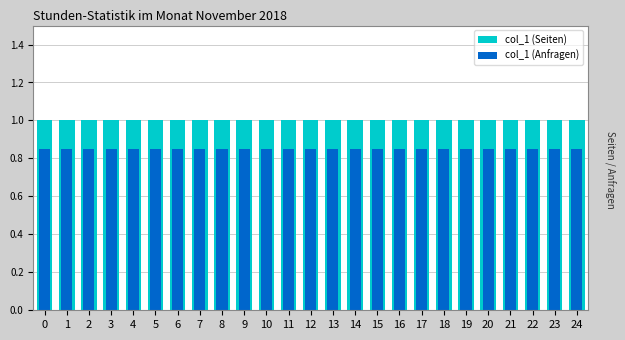

Are the bars horizontal?

No